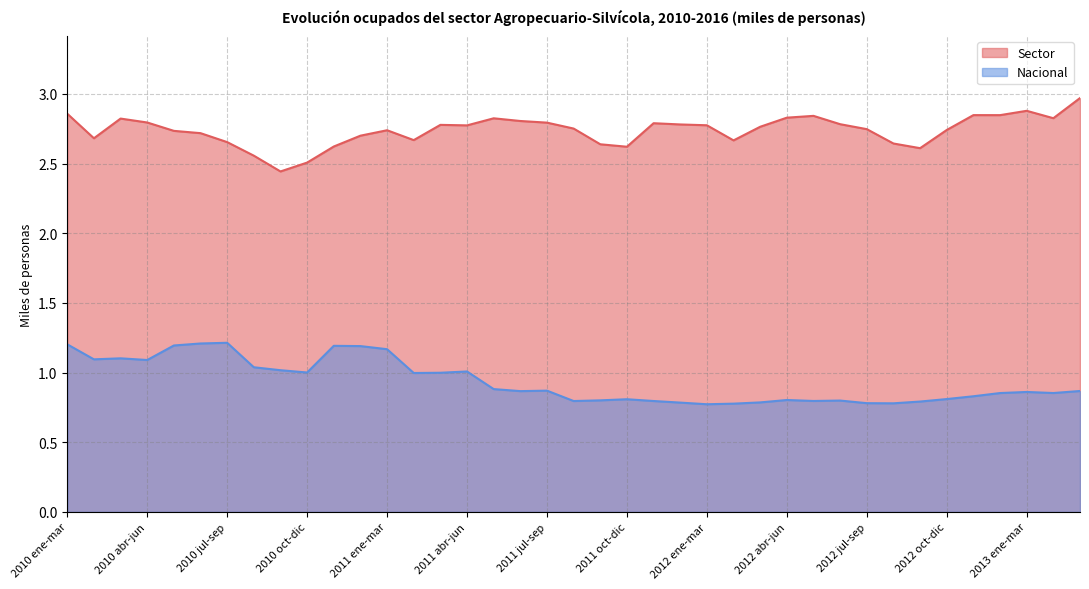

In Sector, how many points are lower than both neighbors (excluding endpoints)?

9